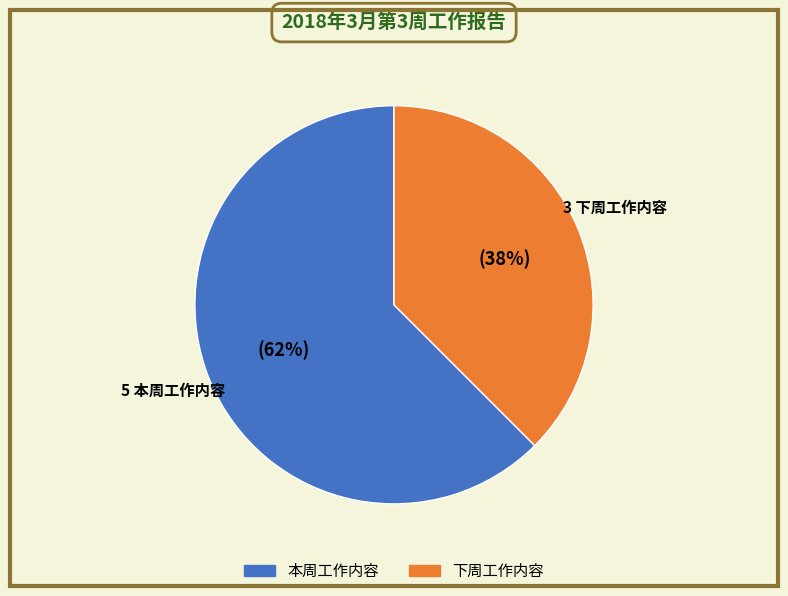

To the nearest percent, what is the average slice percentage?

50%